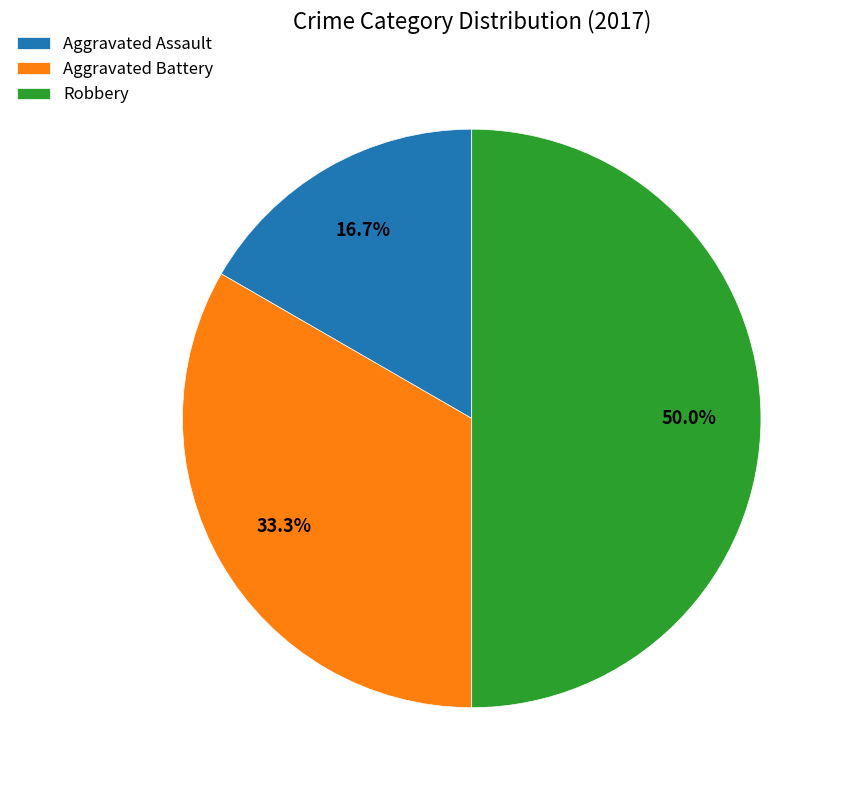

Does Aggravated Battery represent more than half of the total?

No